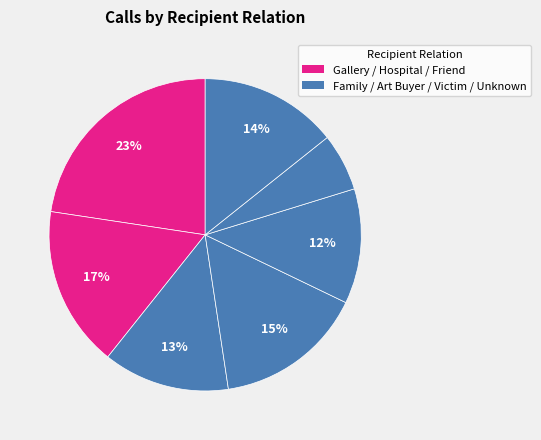

How many segments does this pie chart have?

7